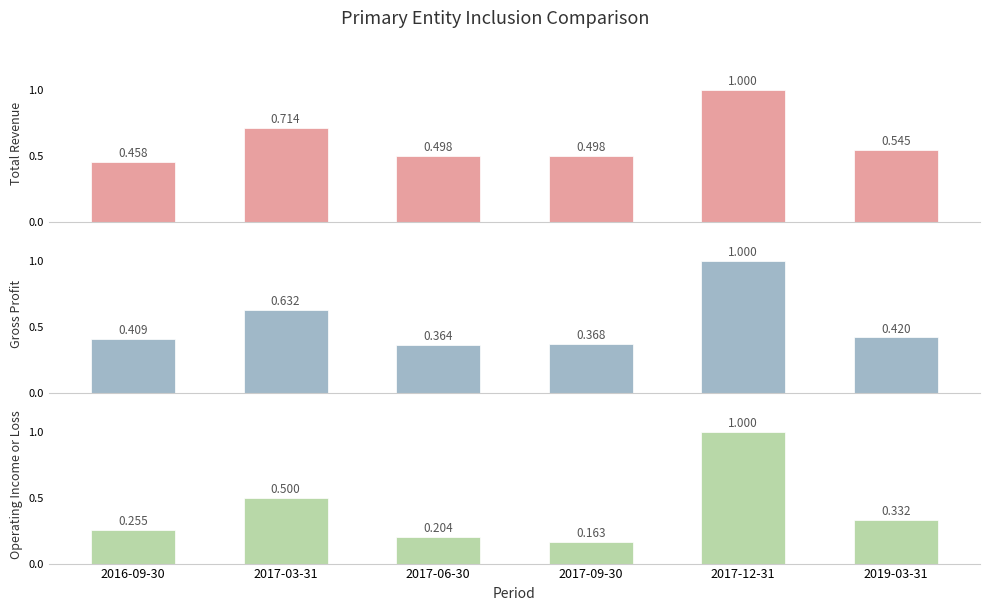

How many groups of bars are there?

6